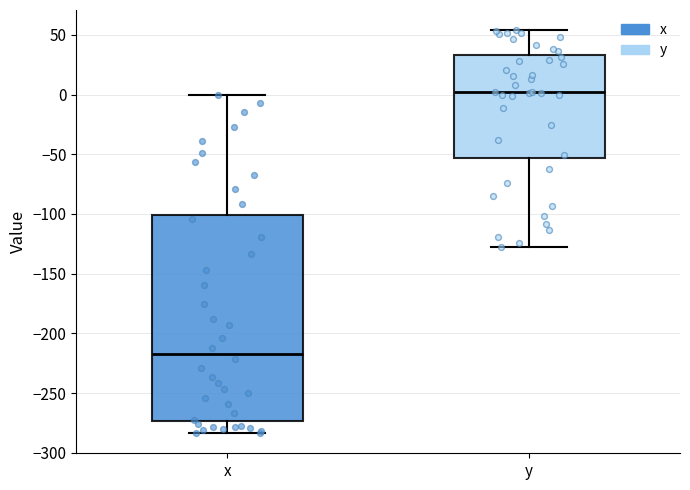

Which box is the tallest, from its lower edge to its upper edge?

x